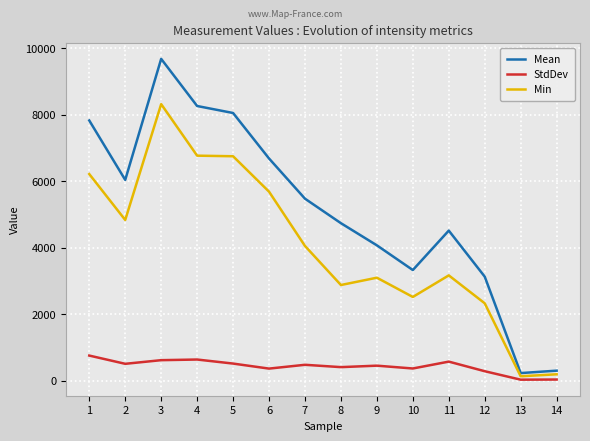

Which series has the largest total across all categories?

Mean